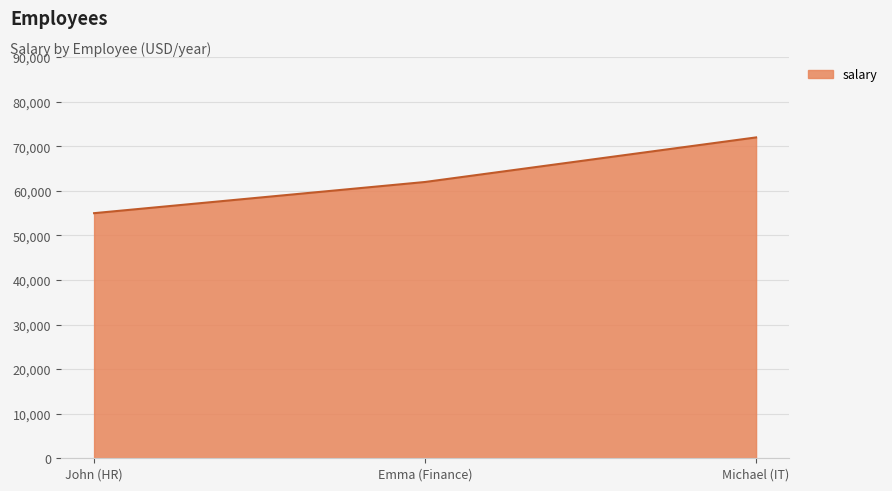

Is it true that the value at Emma (Finance) is 62000?

True